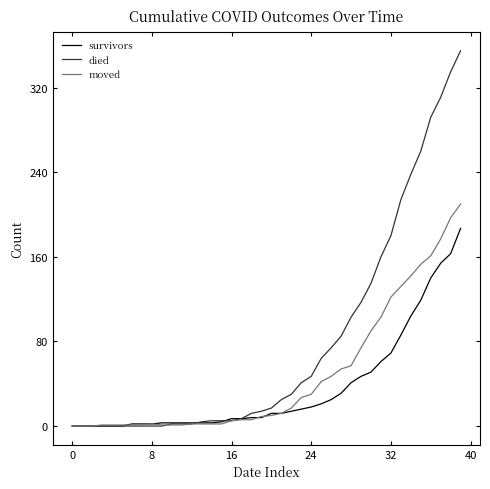

What is the maximum value for died?

355